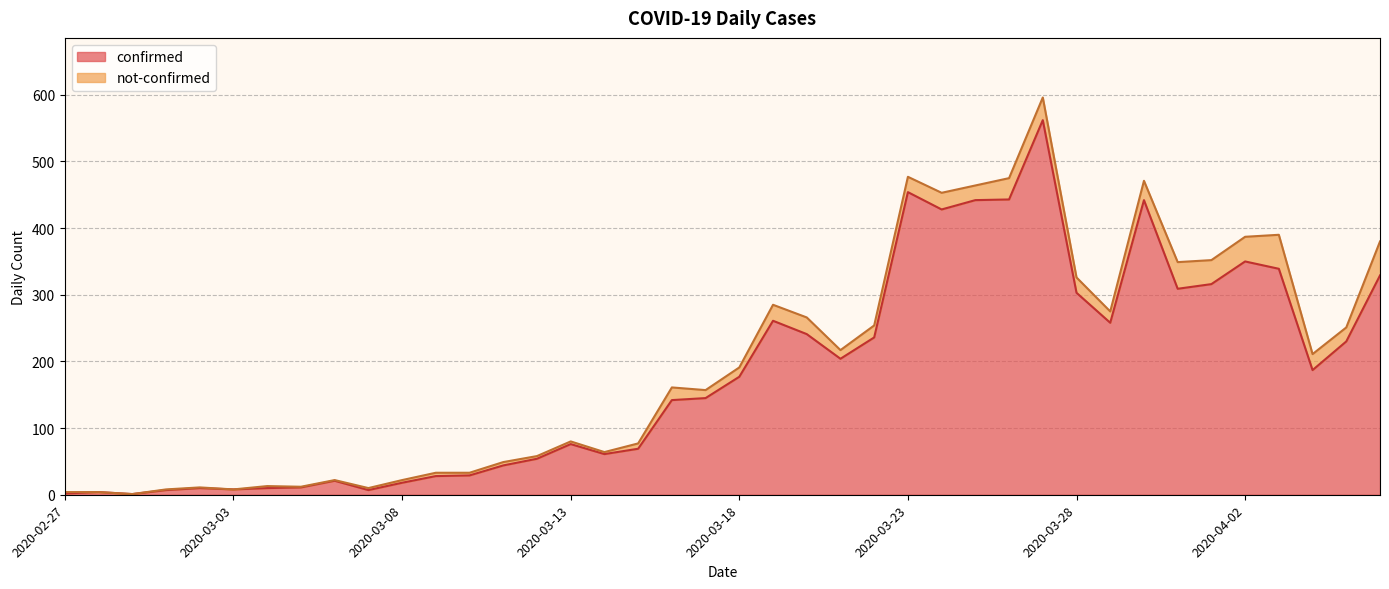

How many points are lower than both their immediate neighbors (excluding endpoints)?

9